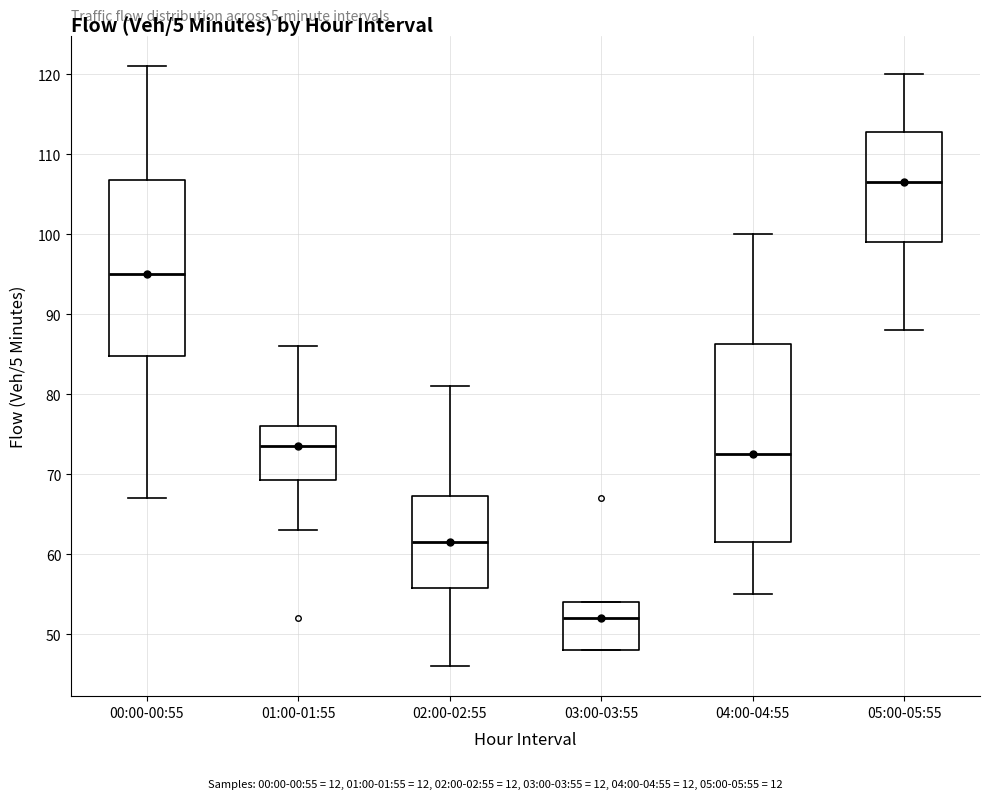

Reading left to right, read every box against the y-axis: the position of its median line, the range the box covers, and the ends of its whiskers. The values are not printed on the chart, so give them approximately, as read against the axis.

00:00-00:55: median 95, box 85 to 107, whiskers 67 to 121
01:00-01:55: median 74, box 69 to 76, whiskers 63 to 86
02:00-02:55: median 62, box 56 to 67, whiskers 46 to 81
03:00-03:55: median 52, box 48 to 54, whiskers 48 to 54
04:00-04:55: median 73, box 62 to 86, whiskers 55 to 100
05:00-05:55: median 107, box 99 to 113, whiskers 88 to 120